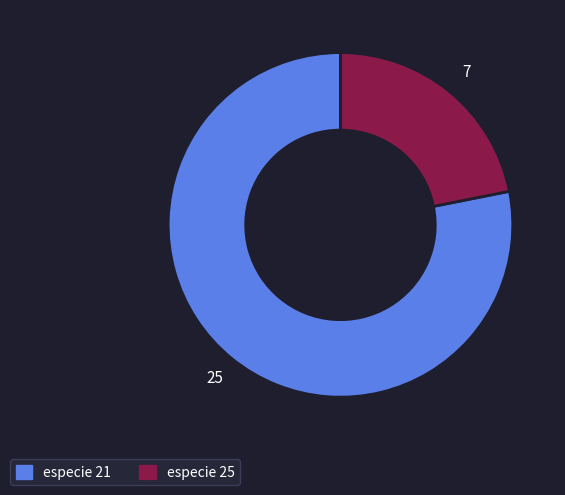

Does any single category account for the majority?

Yes